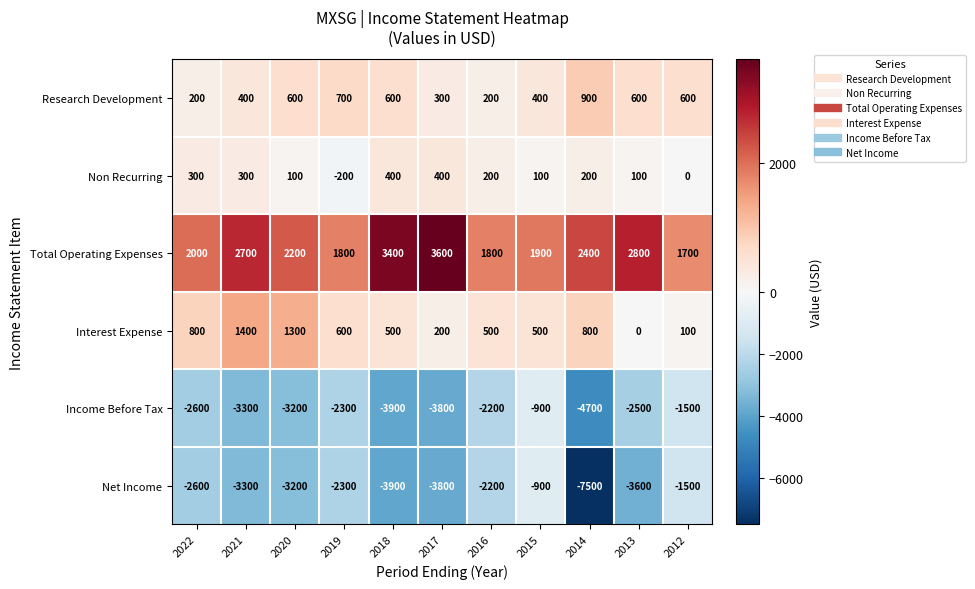

The value of Total Operating Expenses at 2020 is 496. True or false?

False